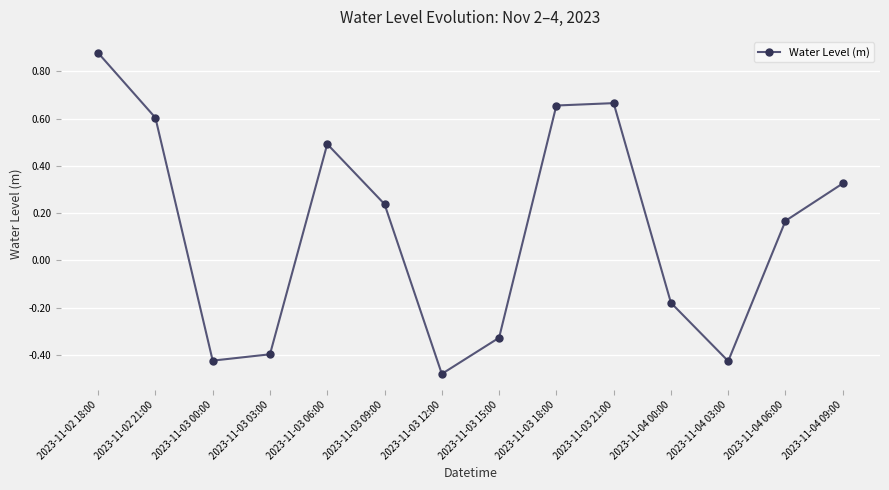

What is the difference between the values at 2023-11-03 21:00 and 2023-11-04 00:00?

0.8